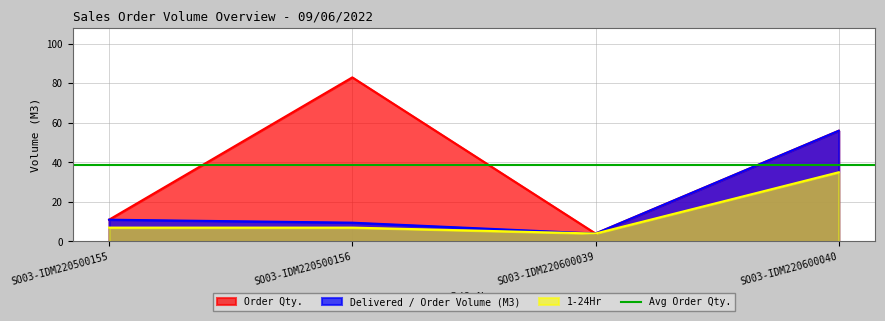

What is the total value across all series at SO03-IDM220500155?

29.0